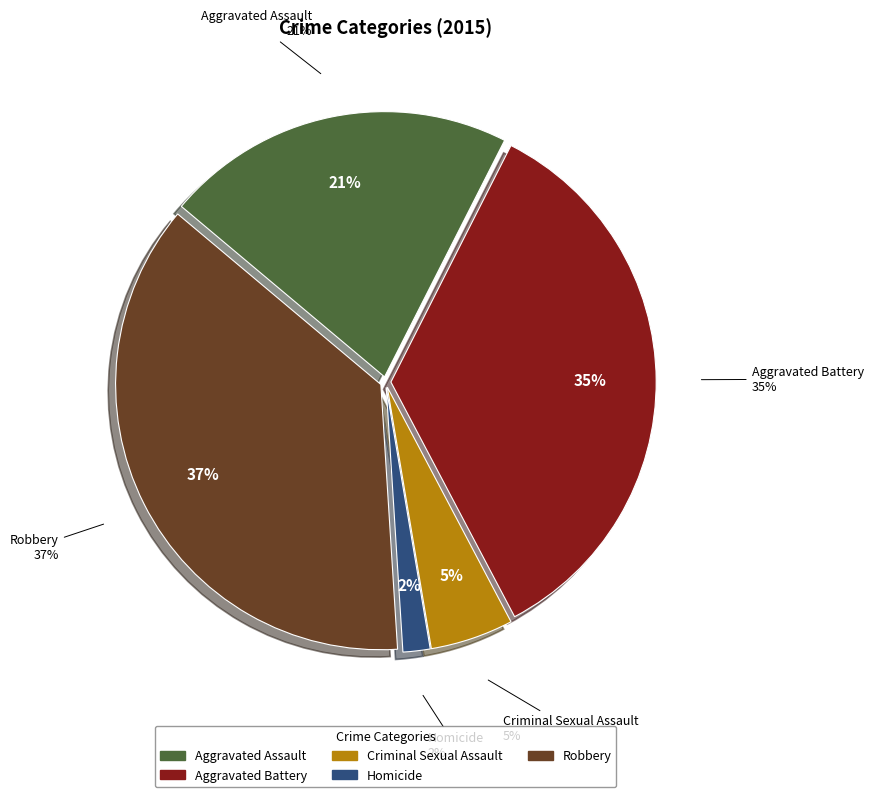

How much of the chart is everything except Aggravated Assault?

78.6%